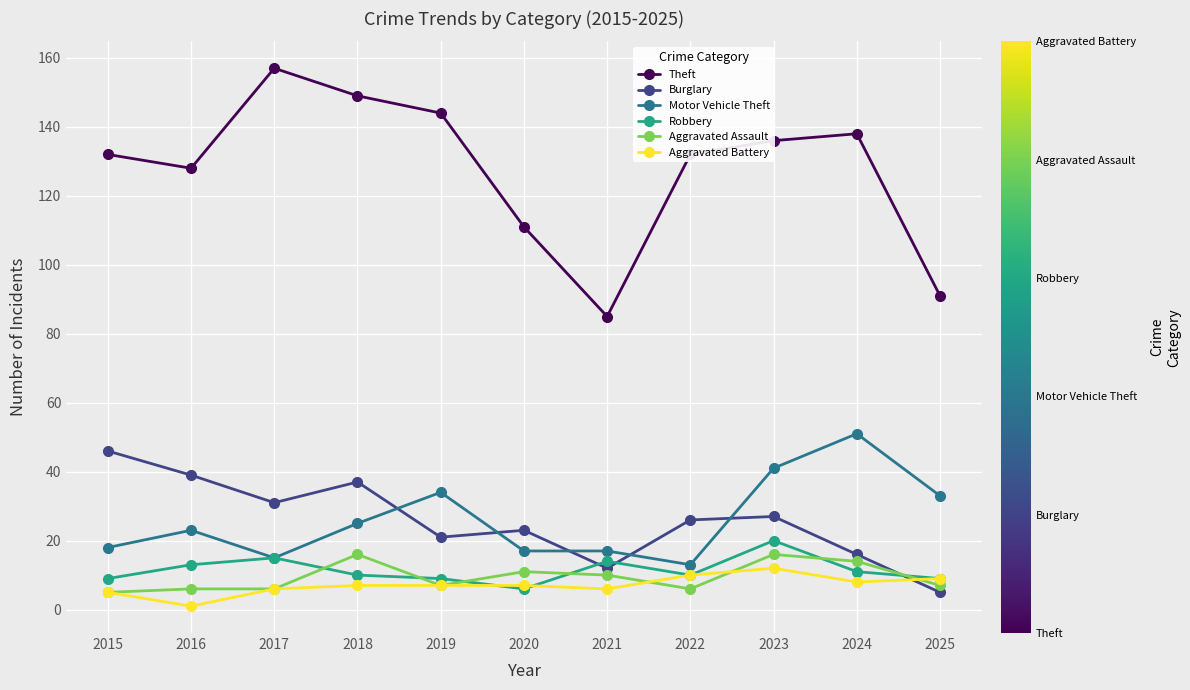

Which category has the highest value across all series?

2017